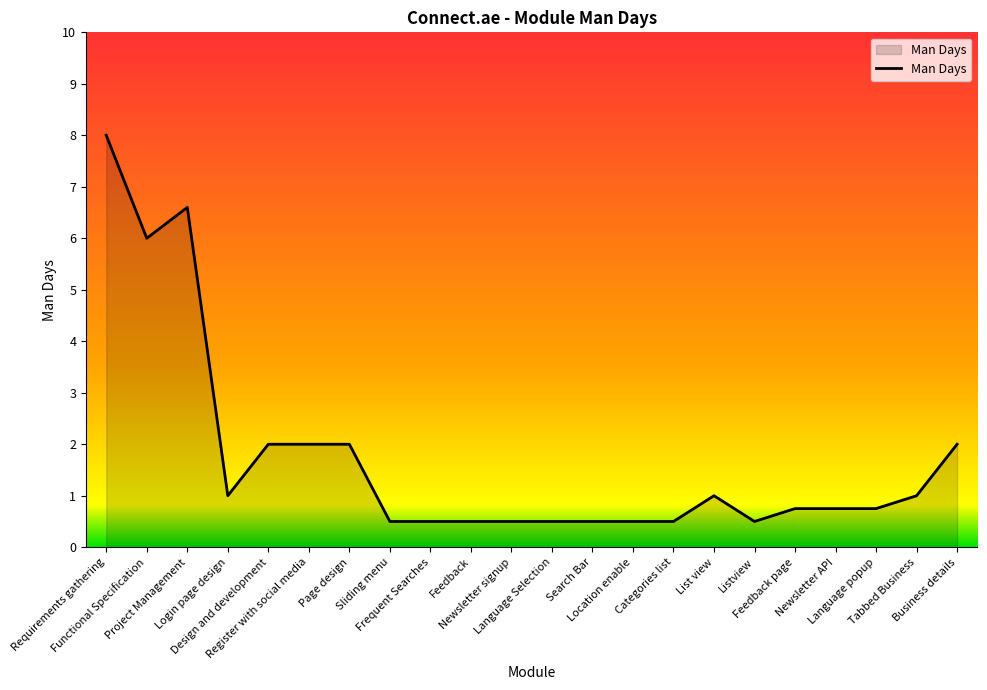

What is the difference between the maximum and minimum values?

7.5